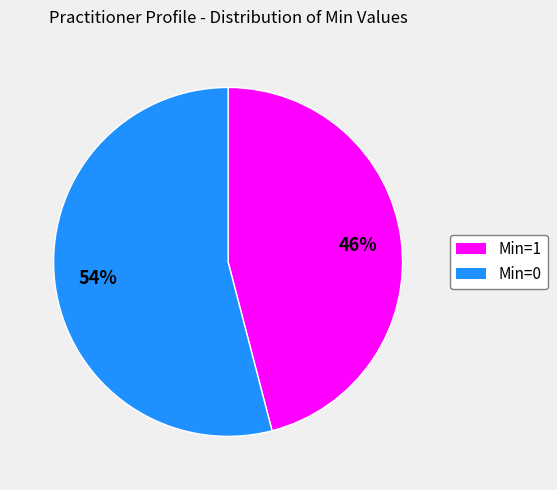

Is there any slice that represents more than half of the pie?

Yes